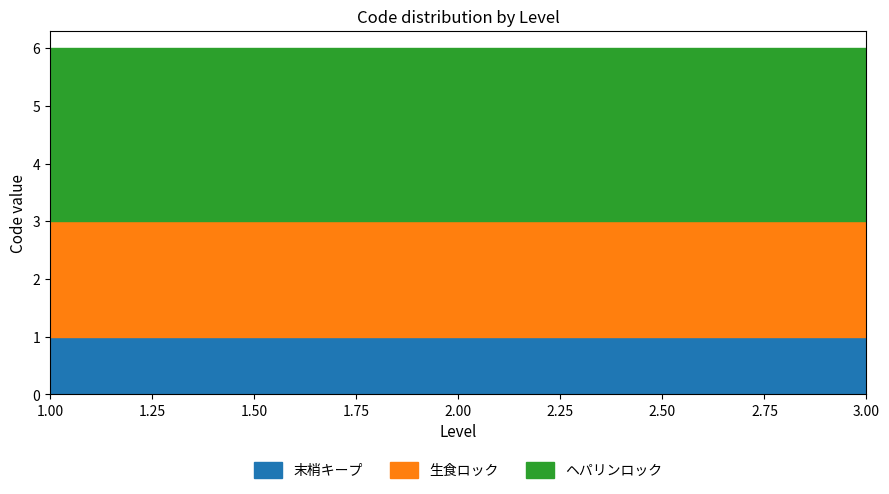

List the labels in order of ヘパリンロック value, largest first.

1, 2, 3